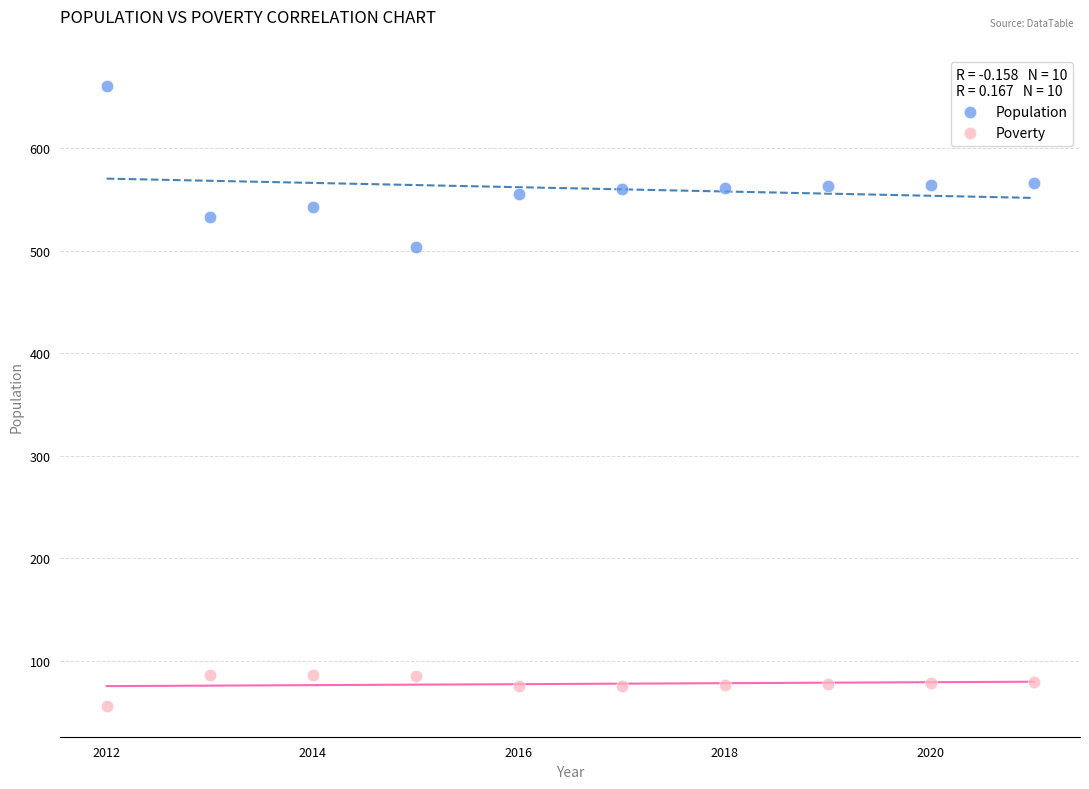

Which series has the largest Y range (max minus min)?

Population